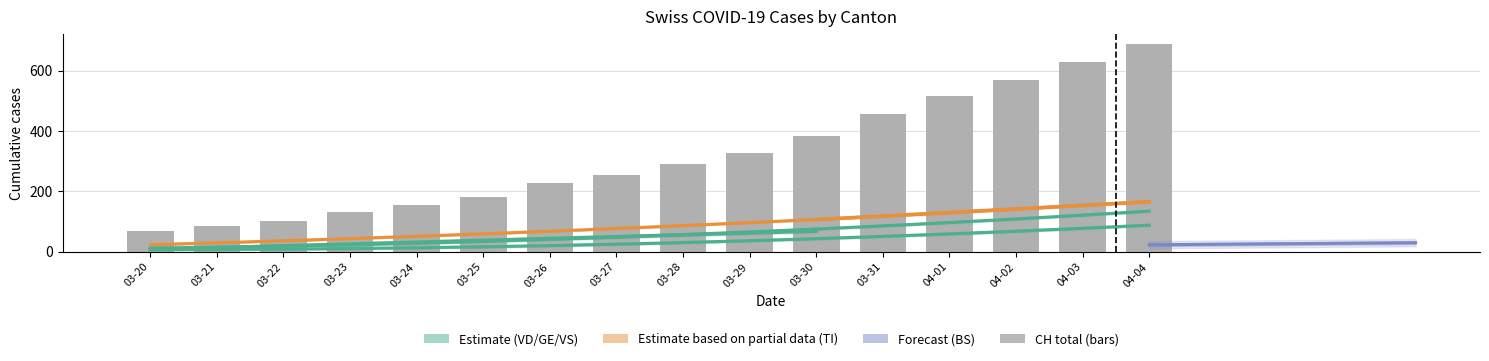

At which category is the sum across all series the highest?

2020-04-04